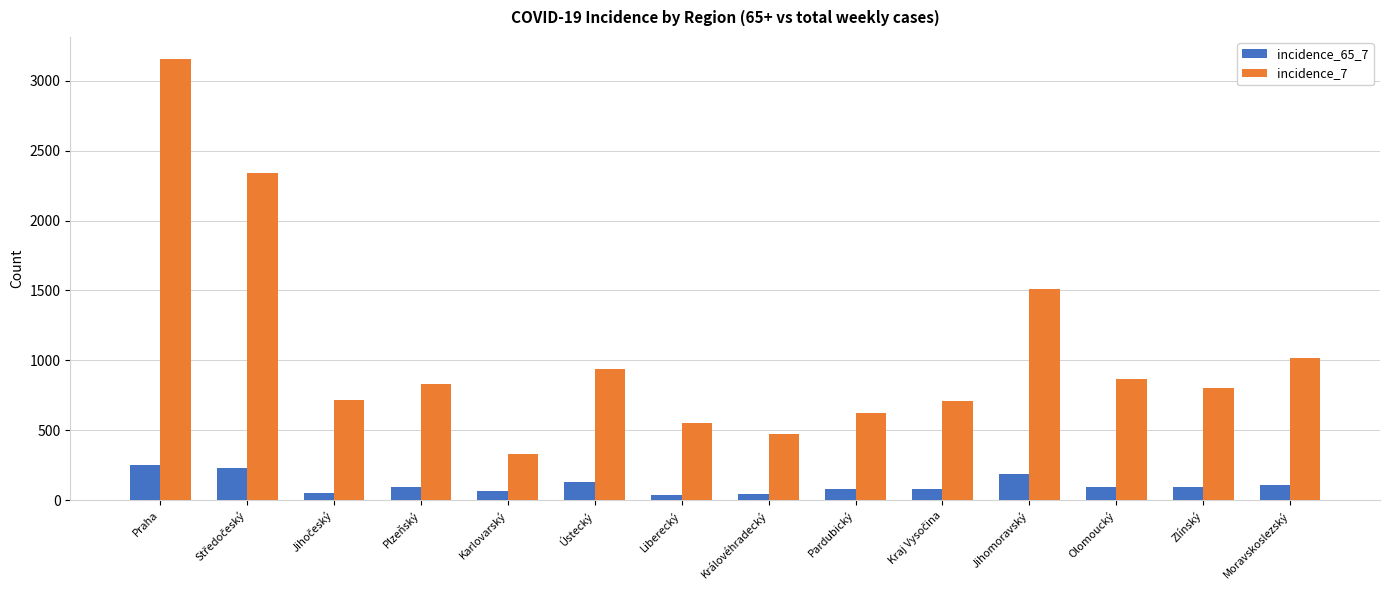

How many categories are shown in the chart?

14